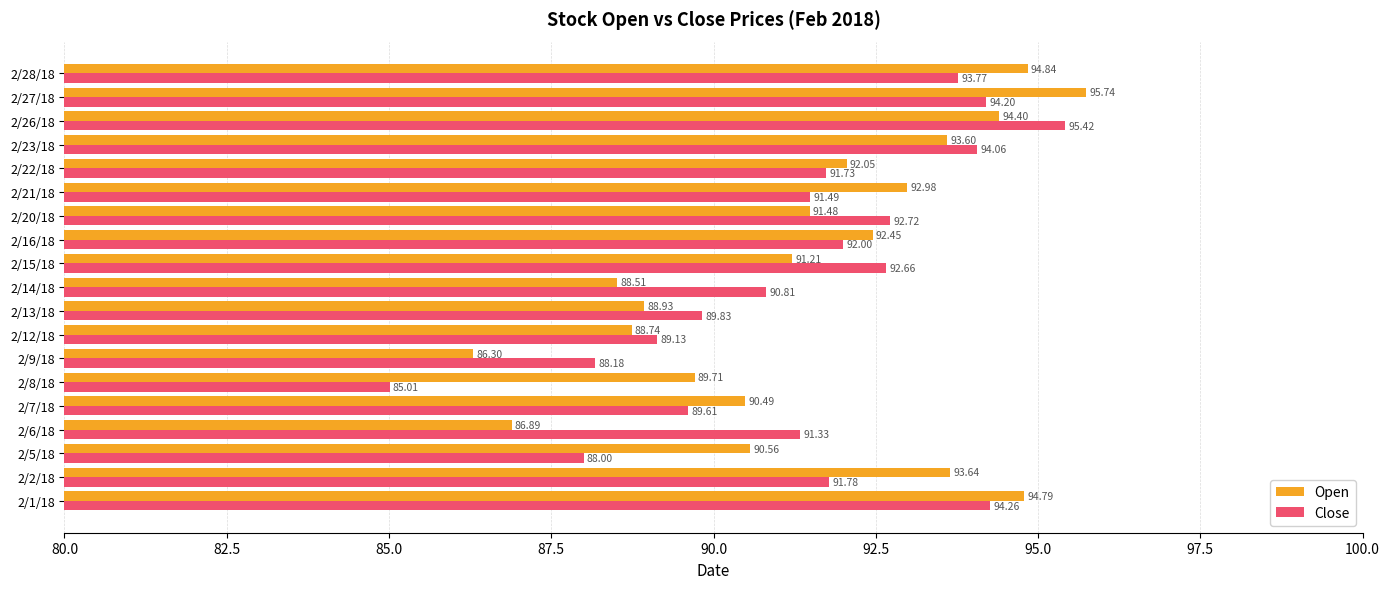

Which series has the largest total across all categories?

Open